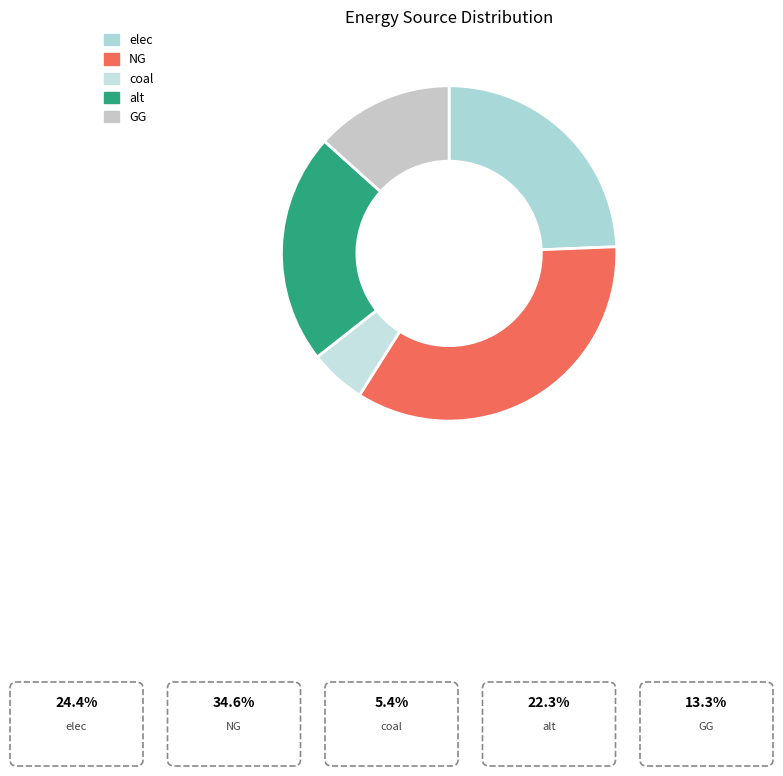

Between NG and alt, which is larger?

NG